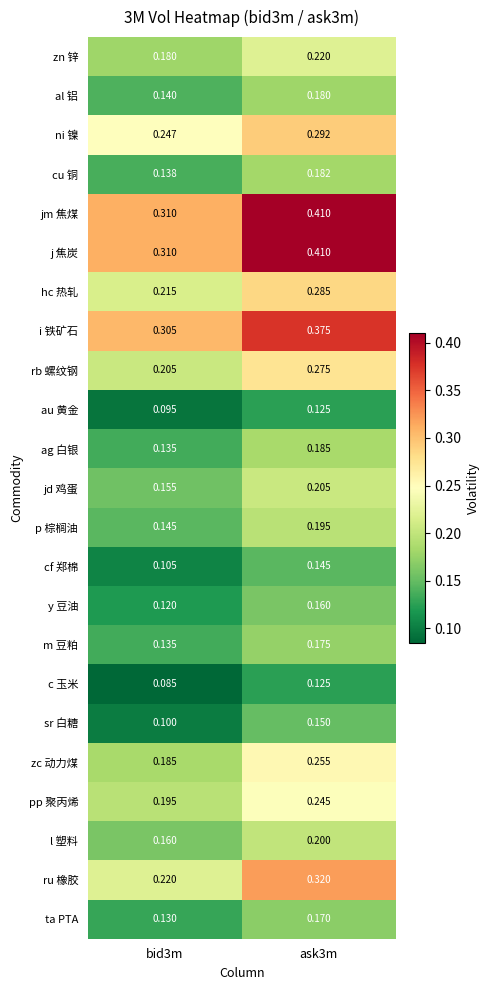

Is the value of rb 螺纹钢 at bid3m greater than the value of l 塑料 at ask3m?

Yes